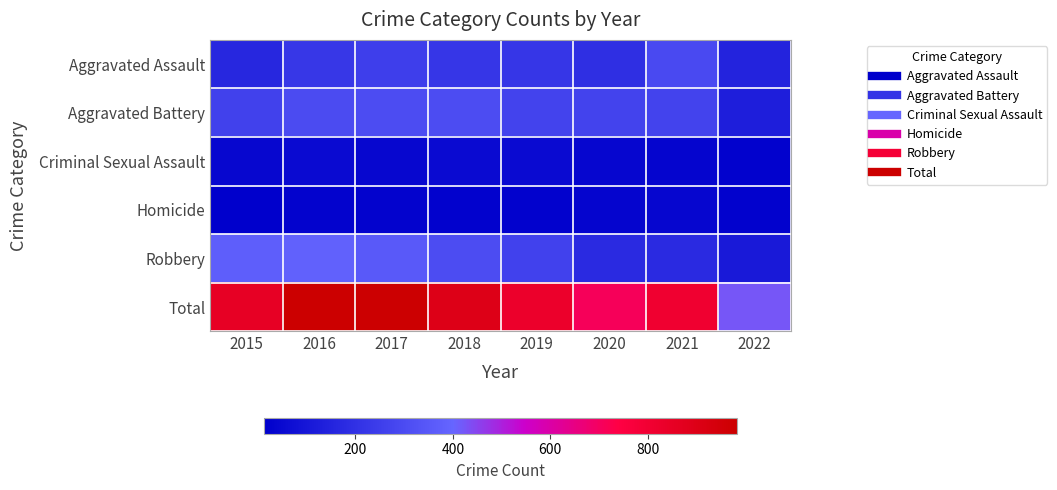

Reading left to right, extract all data points from this chart.

Aggravated Assault: 2015=164	2016=225	2017=251	2018=220	2019=220	2020=192	2021=295	2022=146
Aggravated Battery: 2015=260	2016=298	2017=303	2018=302	2019=267	2020=269	2021=270	2022=127
Criminal Sexual Assault: 2015=43	2016=51	2017=41	2018=51	2019=54	2020=39	2021=33	2022=22
Homicide: 2015=13	2016=28	2017=27	2018=23	2019=21	2020=34	2021=38	2022=21
Robbery: 2015=372	2016=381	2017=356	2018=302	2019=264	2020=174	2021=175	2022=108
Total: 2015=852	2016=983	2017=978	2018=898	2019=826	2020=708	2021=811	2022=424